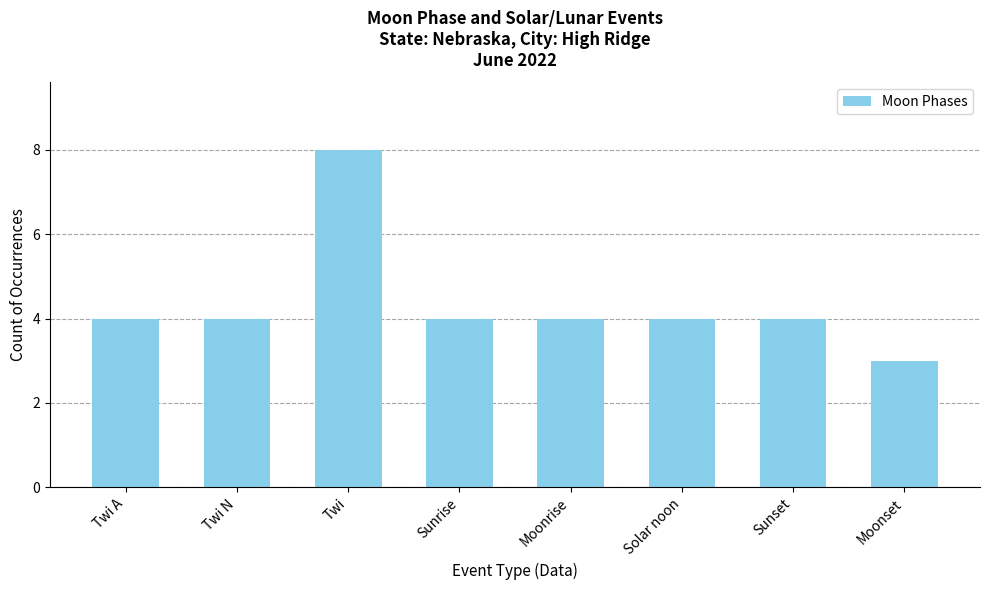

What is the label of the 2nd bar from the right?

Sunset